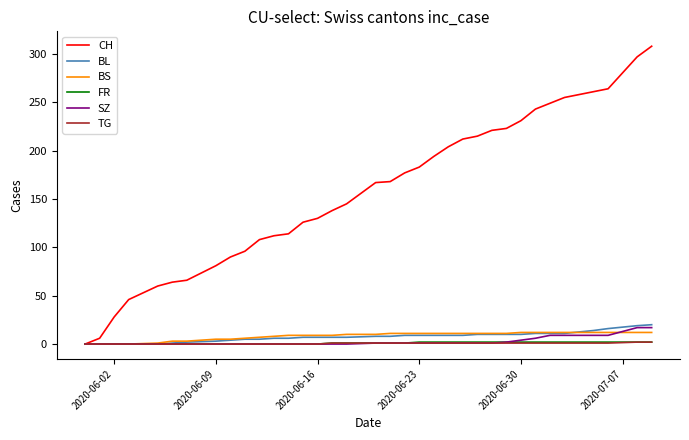

What is the greatest value displayed?

308